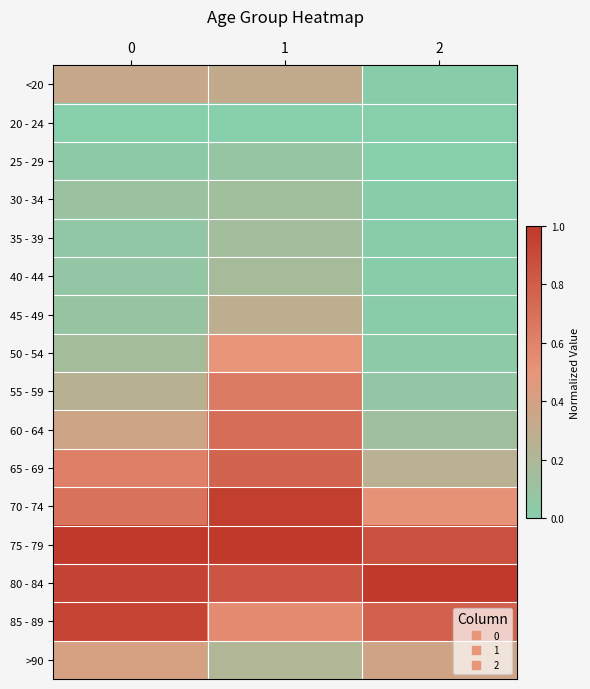

What is the spread (max minus min) of values at 2?

1.0